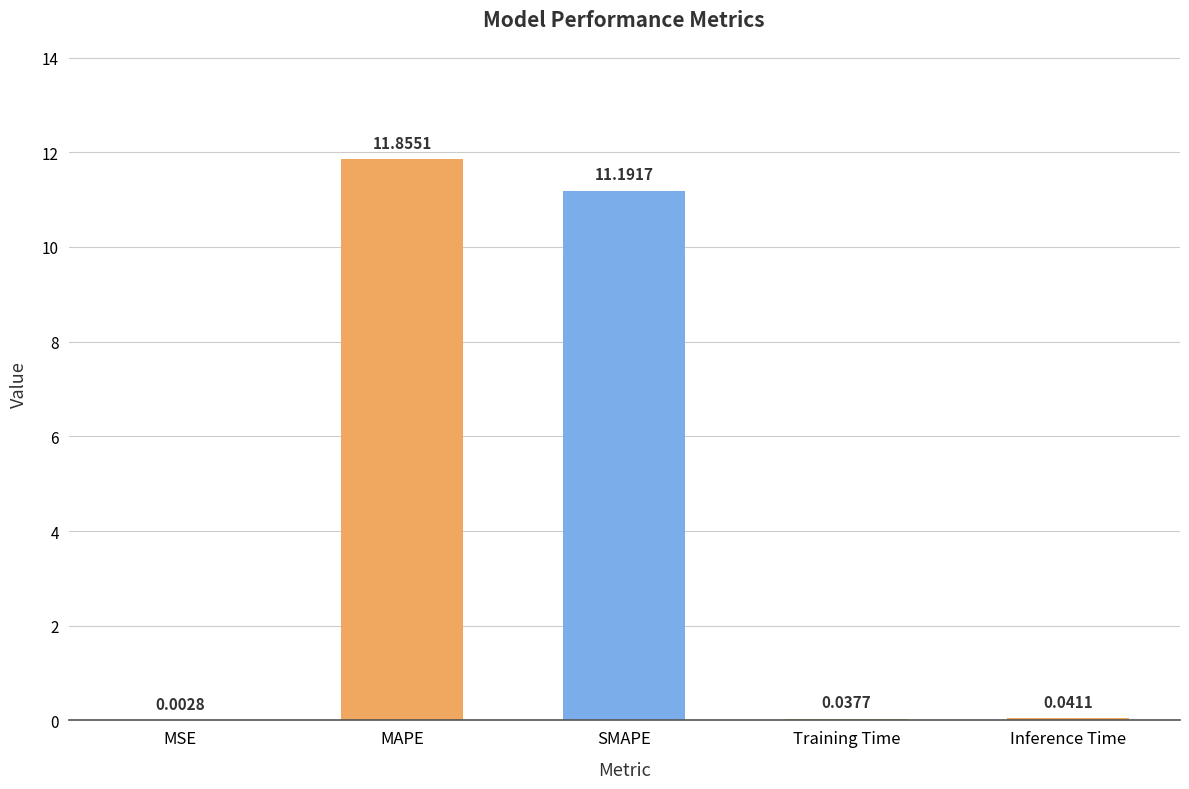

What is the sum of the values at MAPE and MSE?

11.9